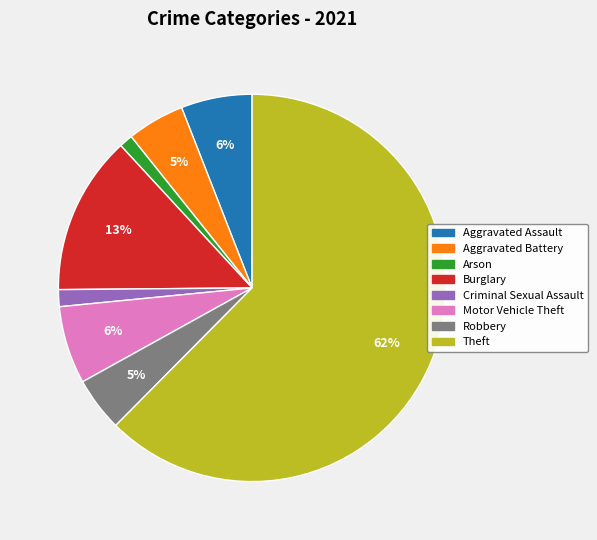

What is the largest slice in the pie chart?

Theft